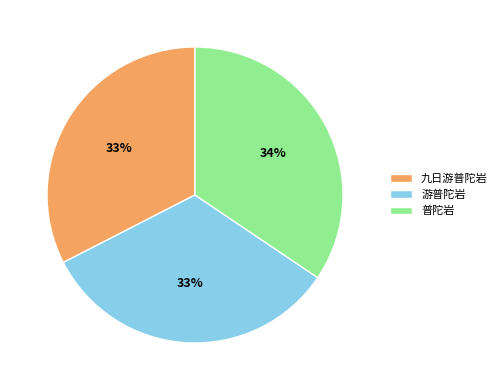

True or false: 游普陀岩 accounts for 24% of the total.

False